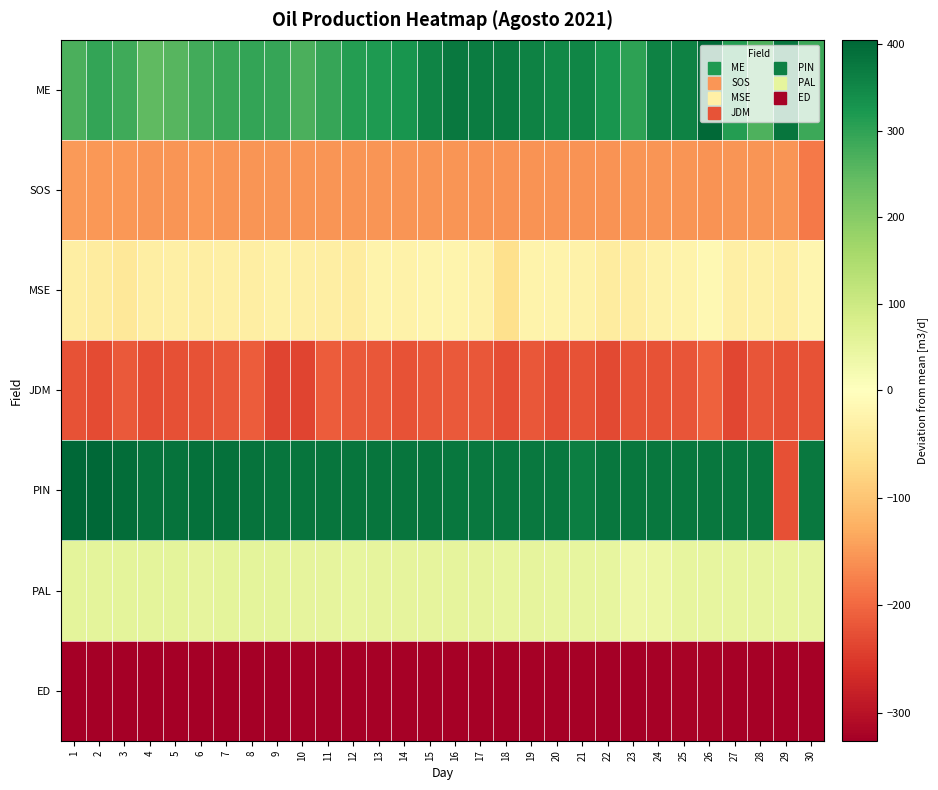

Count the number of categories in the chart.

30